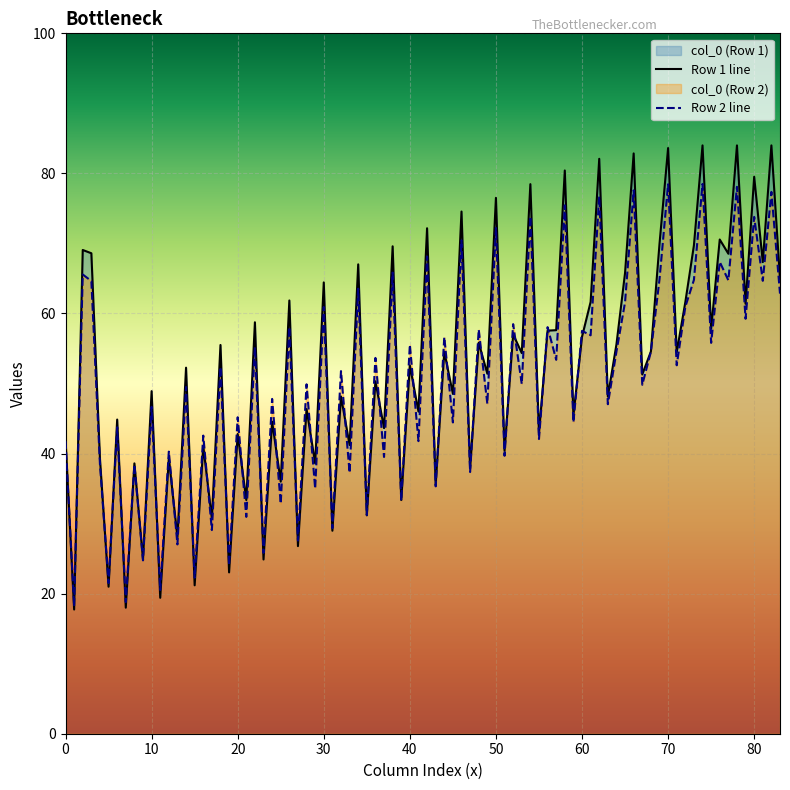

Count the number of categories in the chart.

84